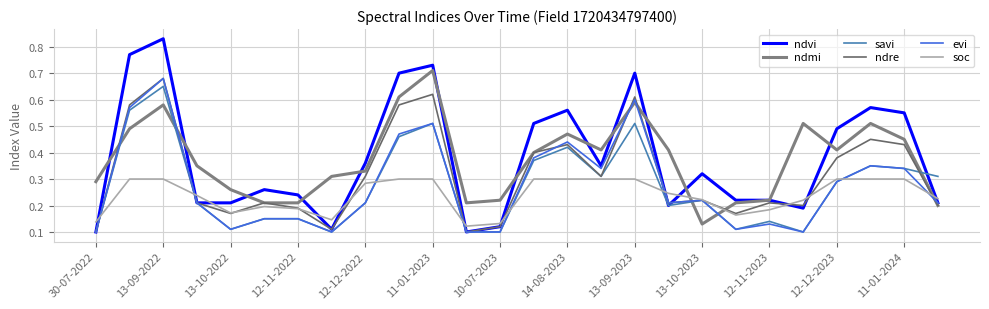

How many lines are shown in the chart?

6